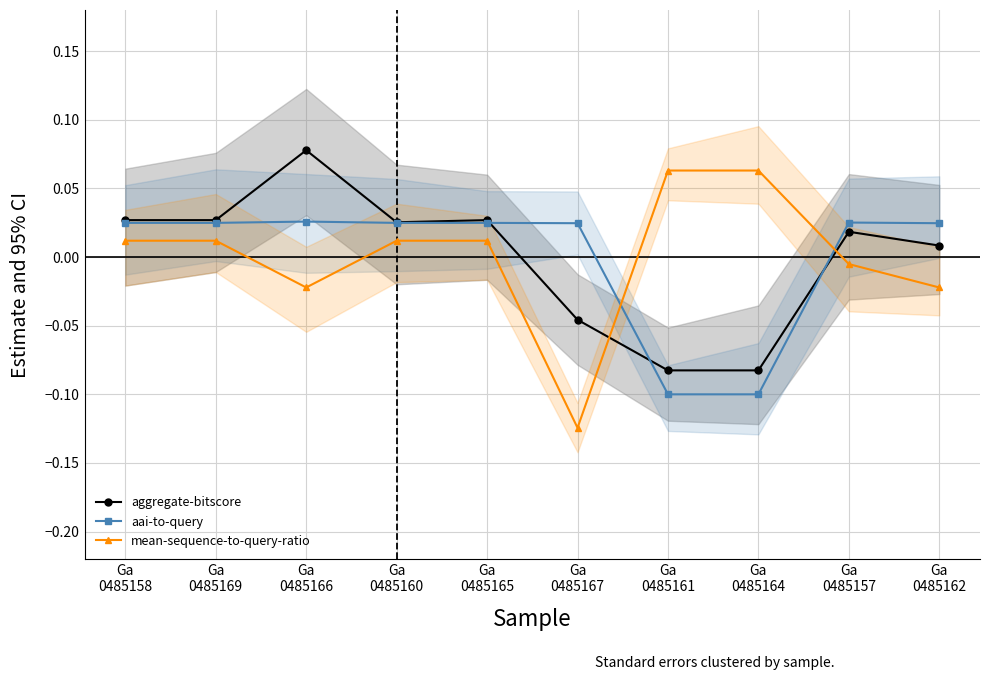

How many data points in aai-to-query are less than 0?

2